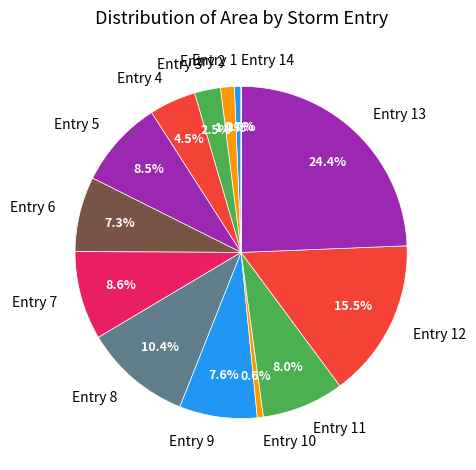

What percentage do Entry 3 and Entry 13 together represent?

26.9%